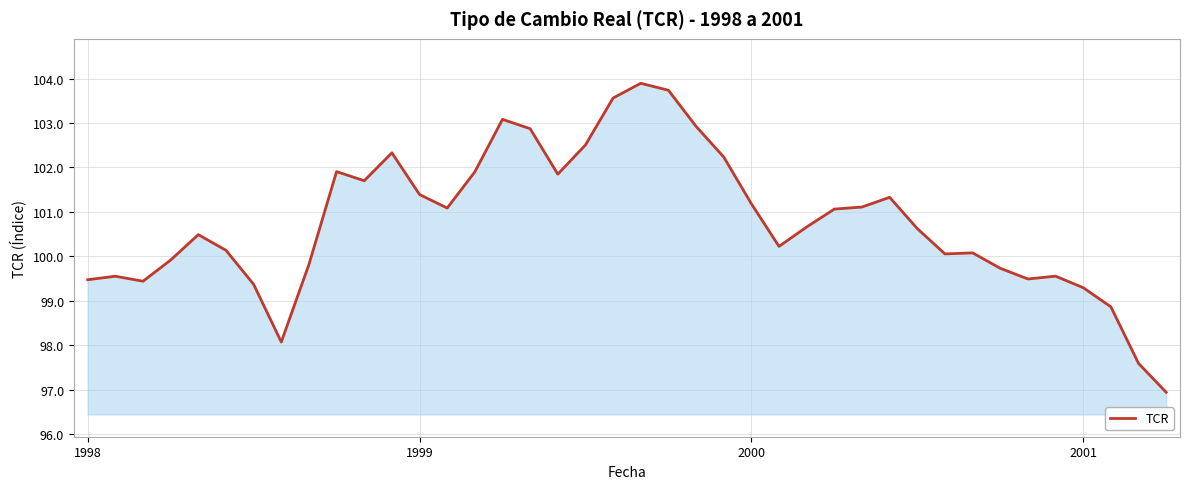

What is the minimum value shown in the chart?

96.9